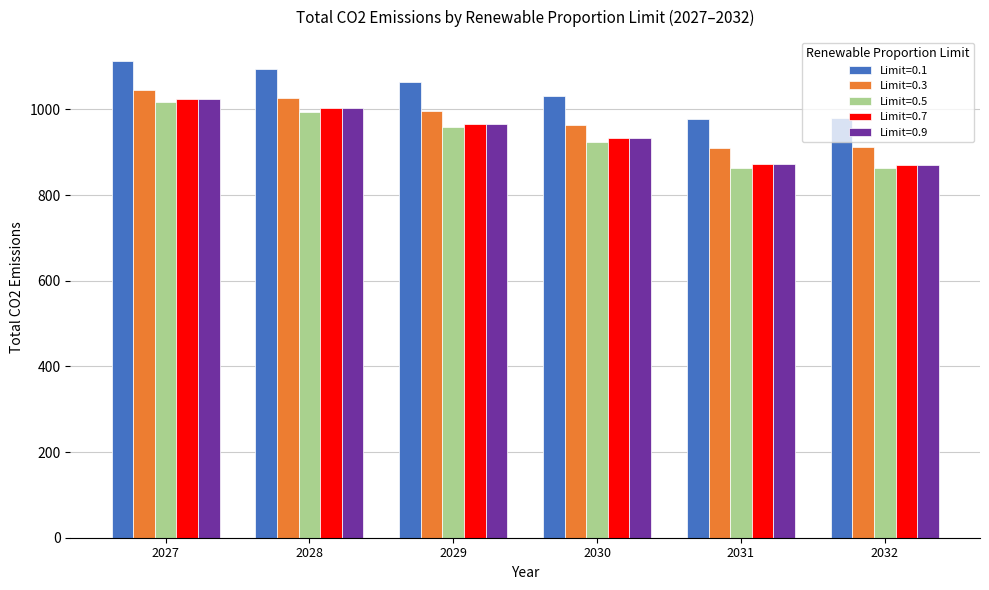

What is the smallest value displayed?

863.8